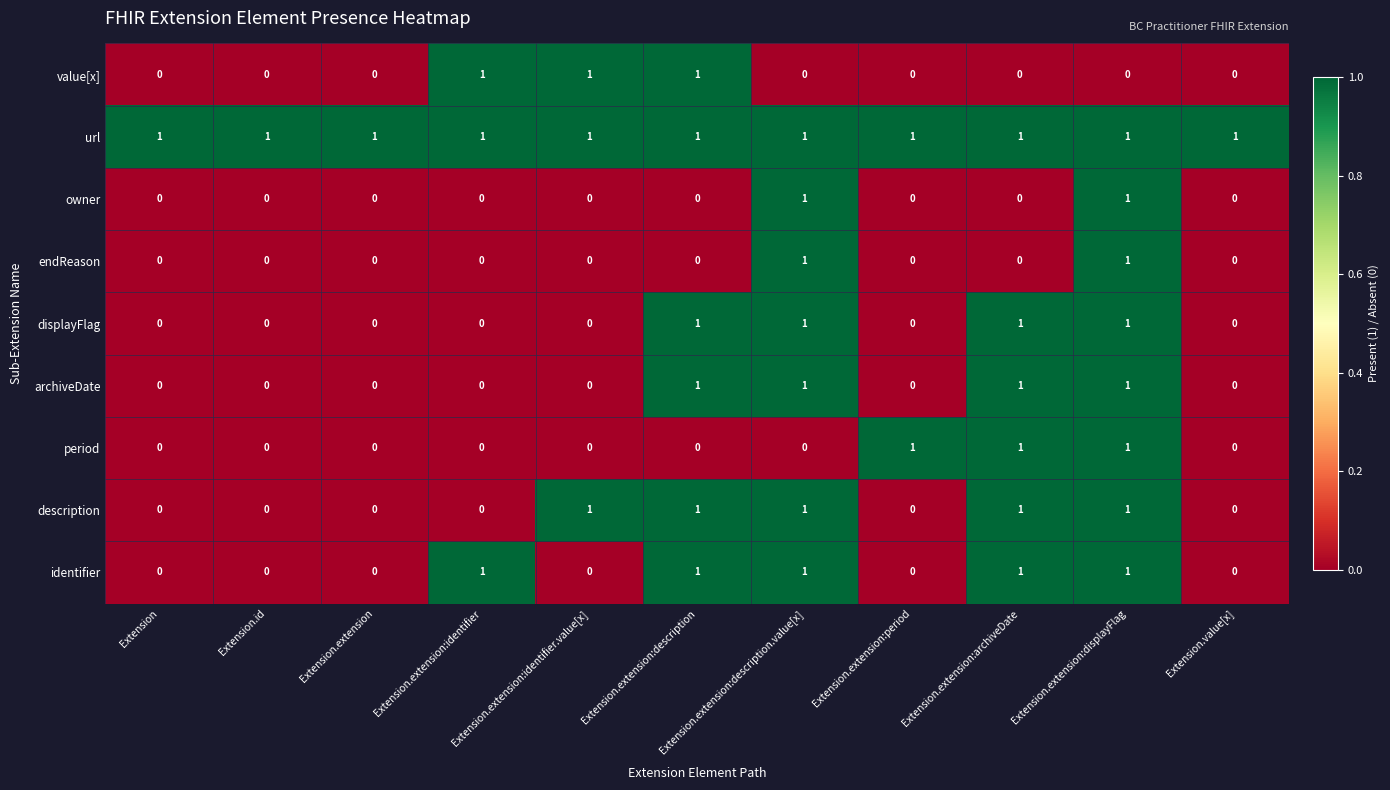

The value of displayFlag at Extension.extension:archiveDate is 0. True or false?

False